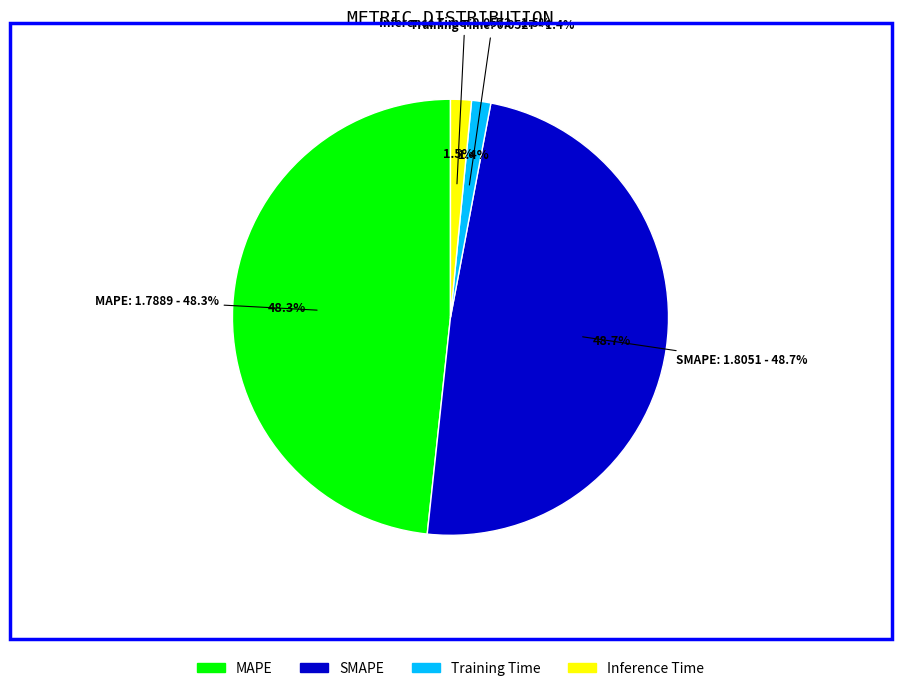

How much of the chart is everything except Training Time?

98.6%